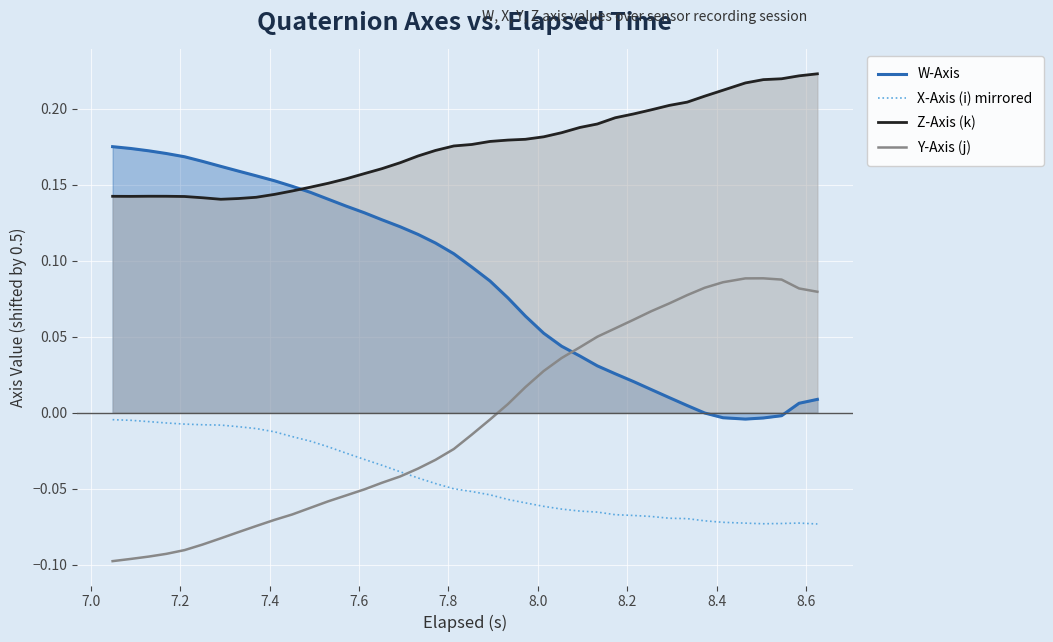

List the series in order of their overall mean, highest first.

Z-Axis (k), W-Axis, Y-Axis (j), X-Axis (i) mirrored